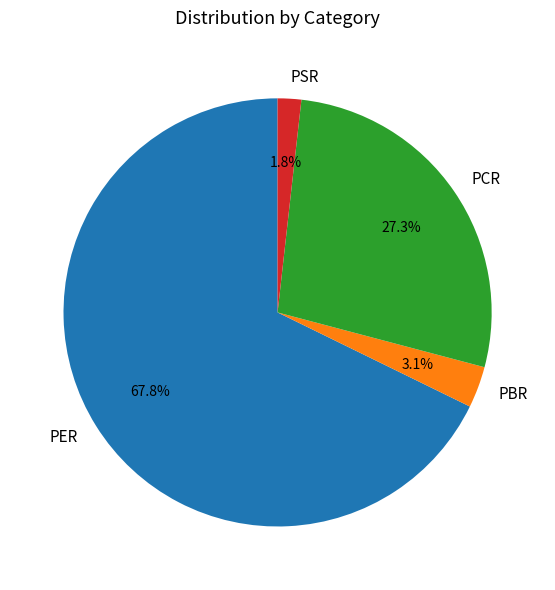

To the nearest percent, what portion does PCR represent?

27%